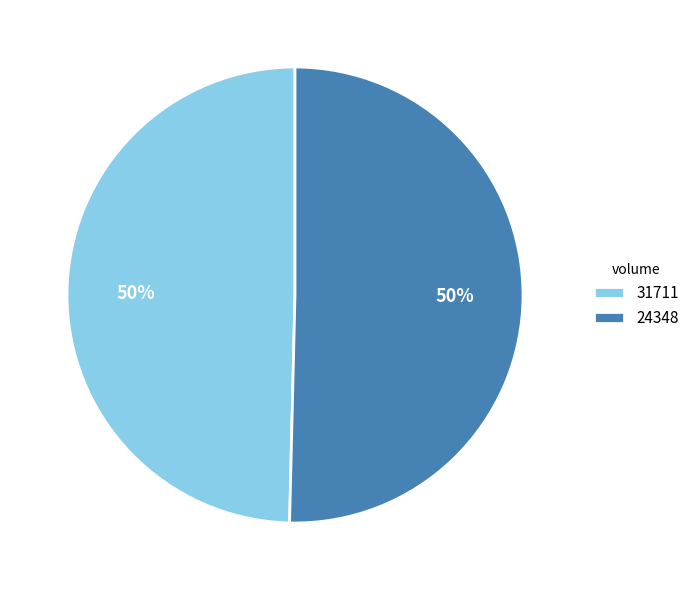

Combined, do 24348 and 31711 account for over 50%?

Yes